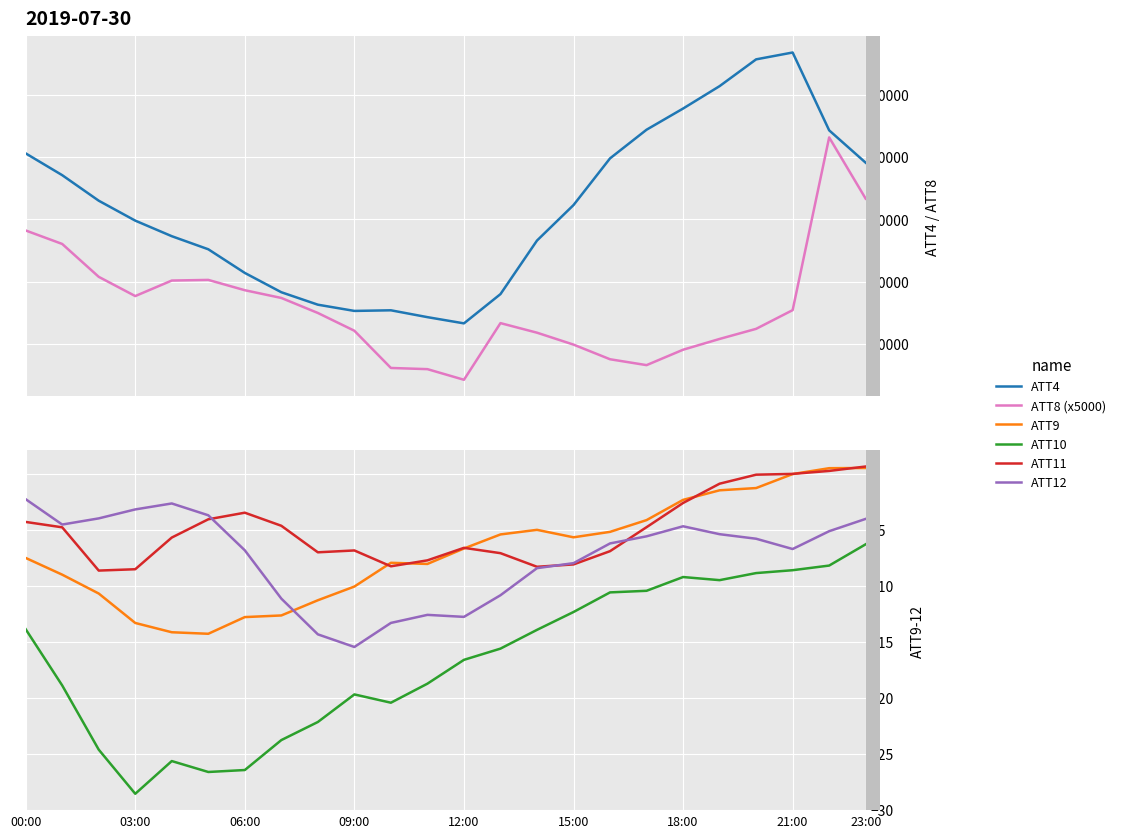

What is the lowest value of the ATT9 series?

-14.3